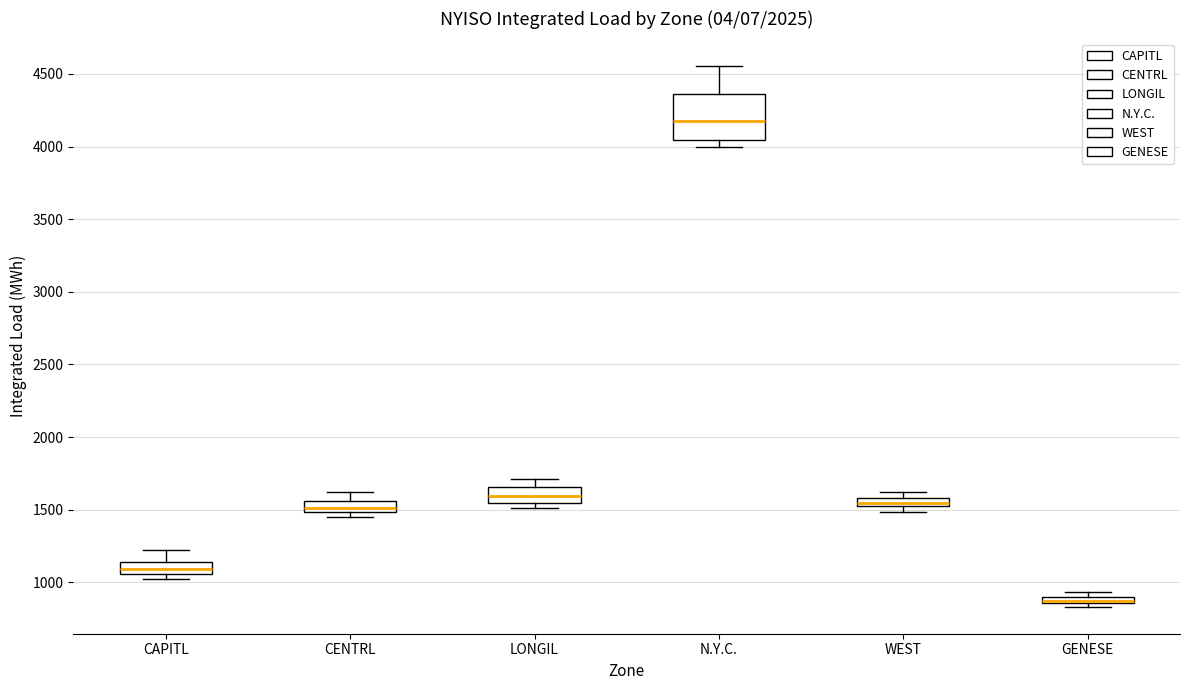

Which box's median line is the lowest?

GENESE